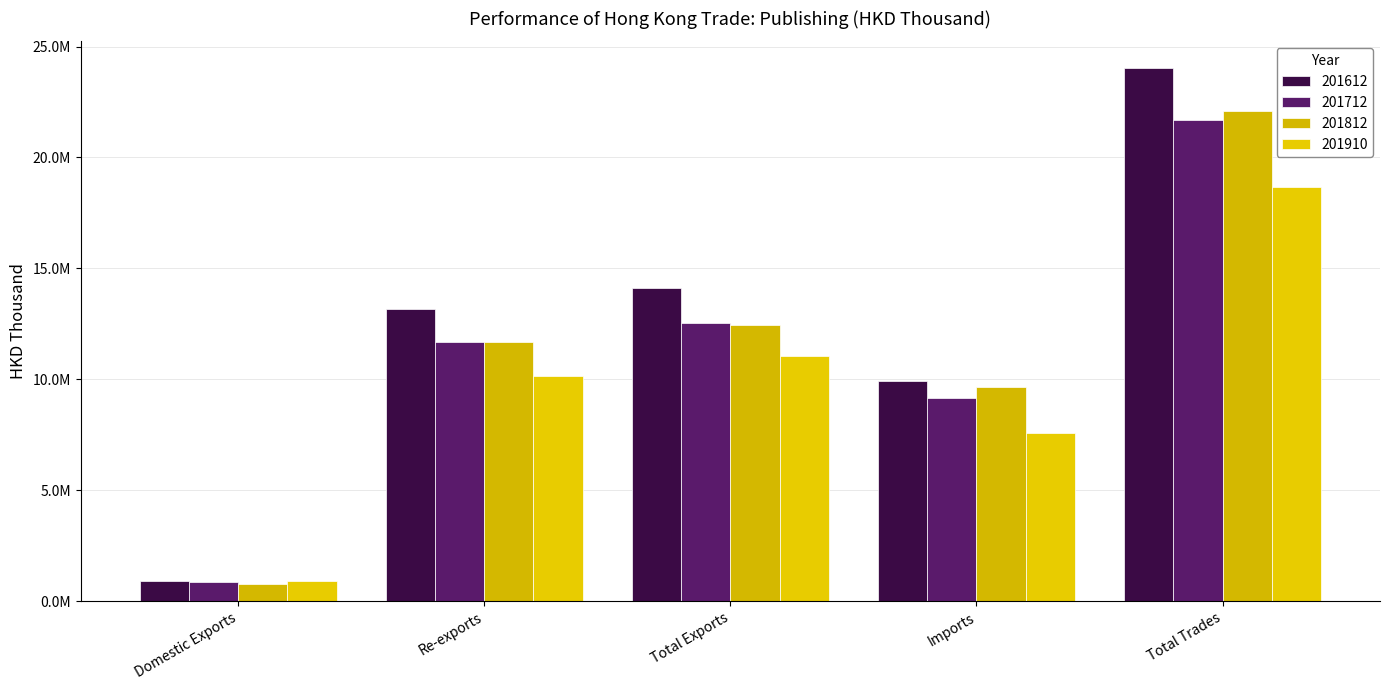

Are the bars horizontal?

No